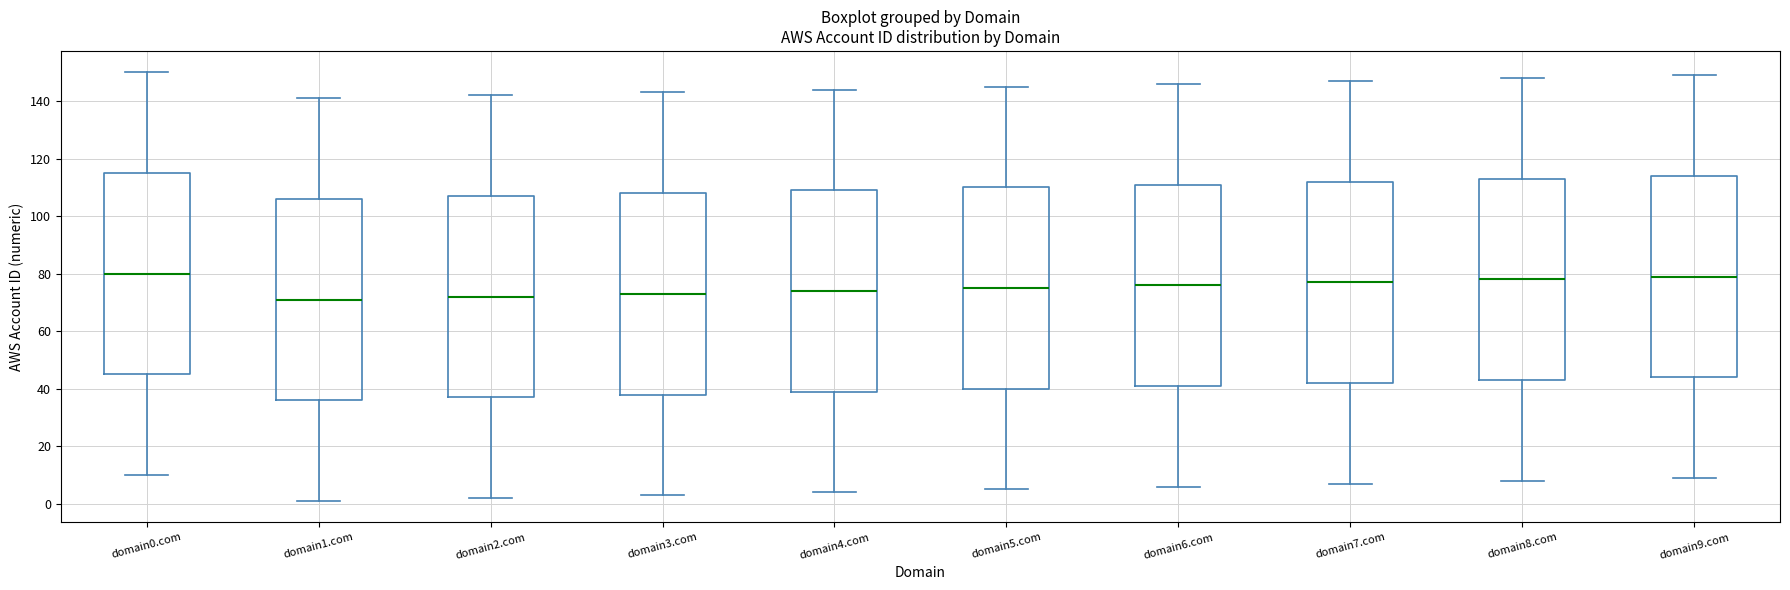

Reading left to right, read every box against the y-axis: the position of its median line, the range the box covers, and the ends of its whiskers. The values are not printed on the chart, so give them approximately, as read against the axis.

domain0.com: median 80, box 46 to 116, whiskers 10 to 150
domain1.com: median 72, box 36 to 106, whiskers 2 to 142
domain2.com: median 72, box 38 to 108, whiskers 2 to 142
domain3.com: median 74, box 38 to 108, whiskers 4 to 144
domain4.com: median 74, box 40 to 110, whiskers 4 to 144
domain5.com: median 76, box 40 to 110, whiskers 6 to 146
domain6.com: median 76, box 42 to 112, whiskers 6 to 146
domain7.com: median 78, box 42 to 112, whiskers 8 to 148
domain8.com: median 78, box 44 to 114, whiskers 8 to 148
domain9.com: median 80, box 44 to 114, whiskers 10 to 150